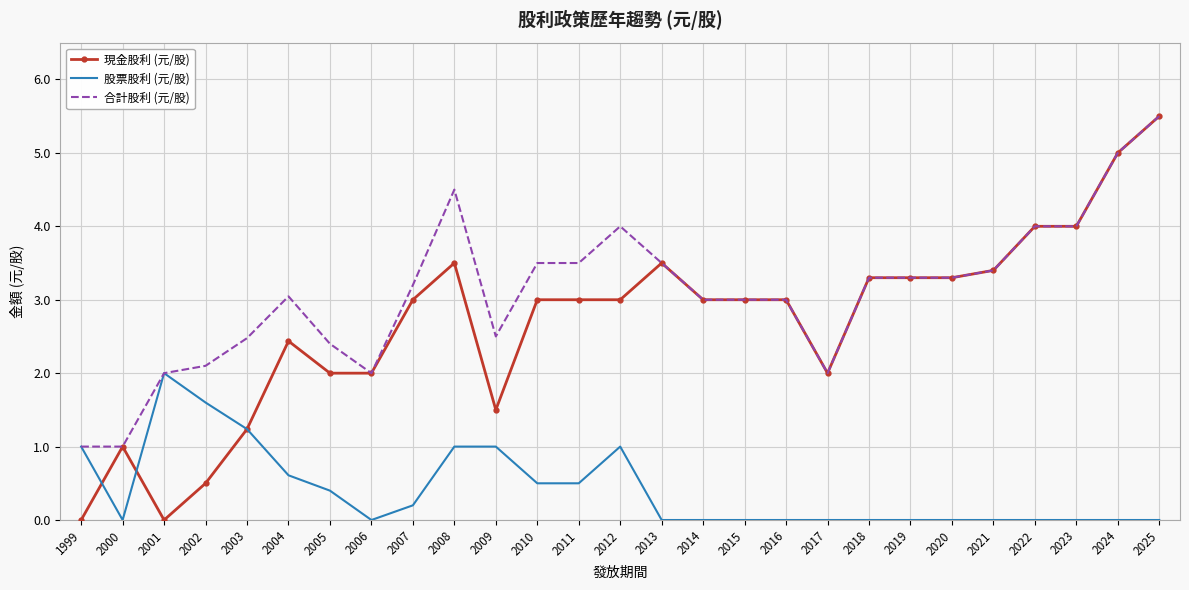

Which category has the highest value in the 現金股利 (元/股) series?

2025